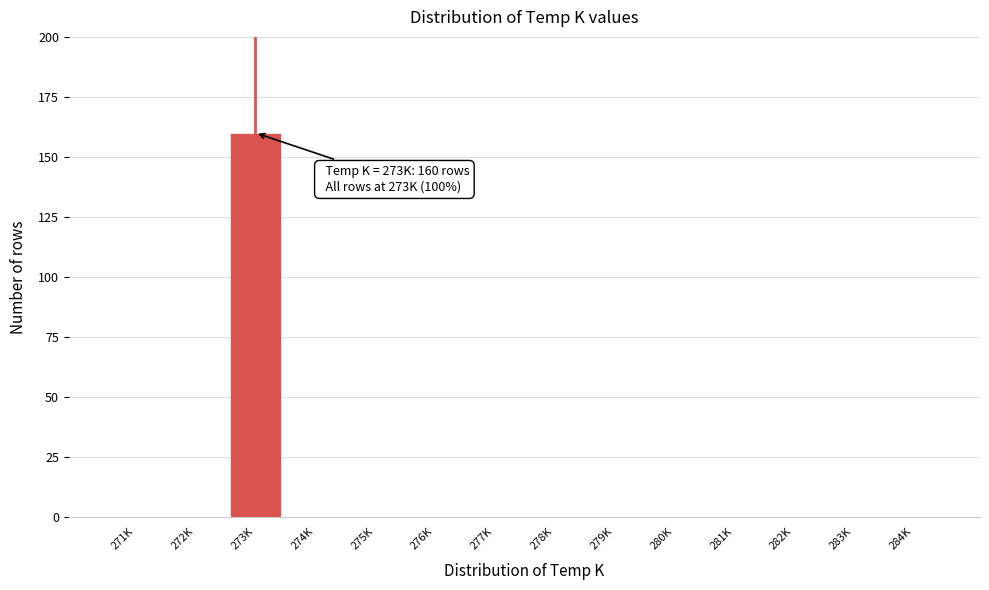

Reading right to left, transcribe all the data shown in this chart.

284K=0	283K=0	282K=0	281K=0	280K=0	279K=0	278K=0	277K=0	276K=0	275K=0	274K=0	273K=160	272K=0	271K=0